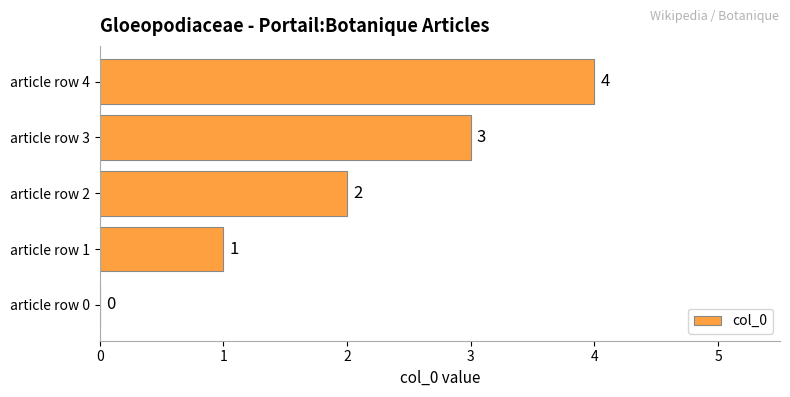

What is the change in value from article row 3 to article row 4?

+1